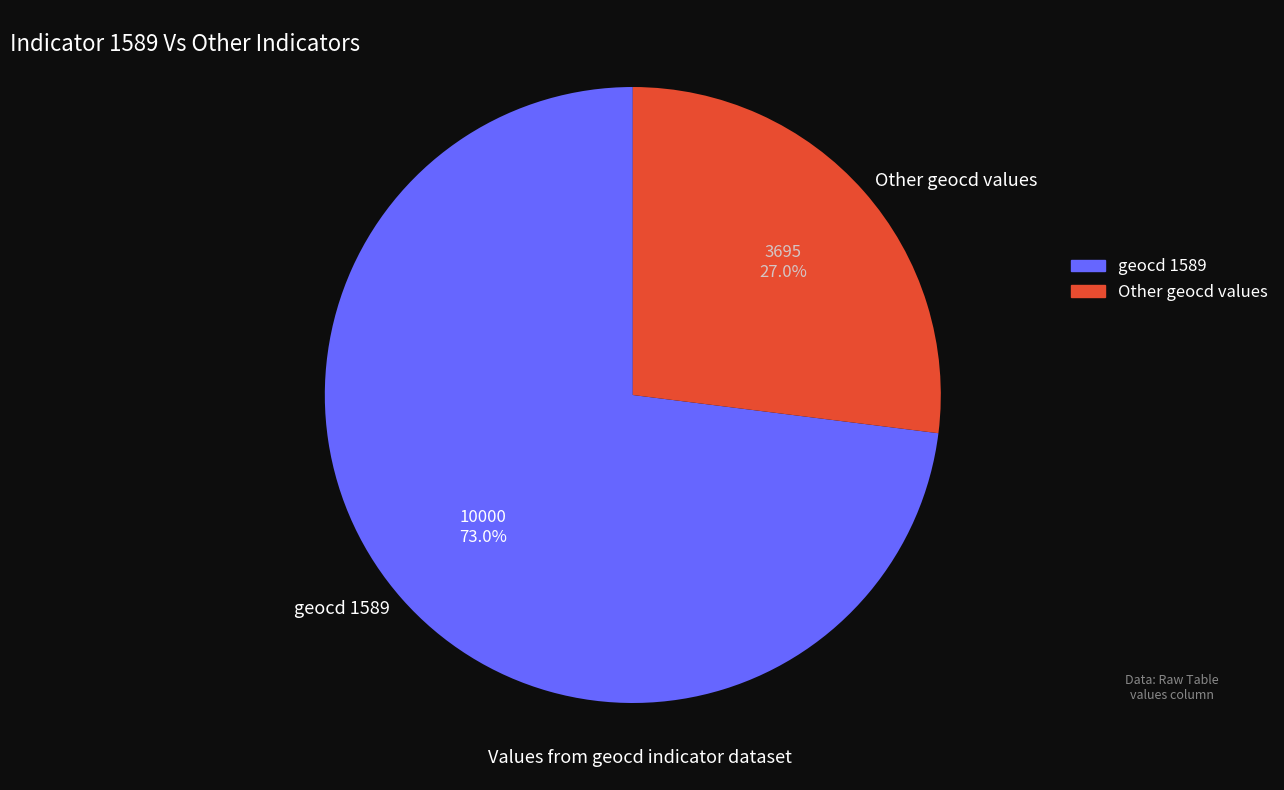

What percentage do geocd 1589 and Other geocd values together represent?

100.0%